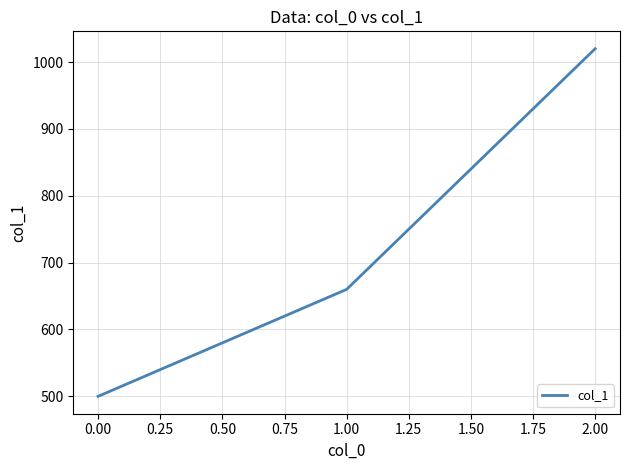

What is the sum of all values?

2180